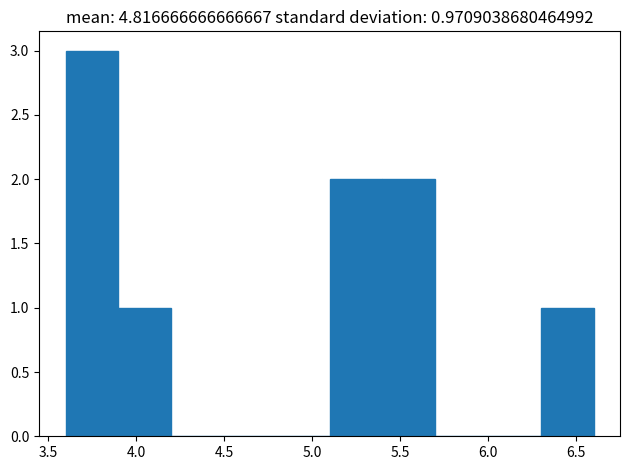

Reading left to right, list every bar in this chart as the range it spans on the x-axis followed by its height. The values are not printed on the chart, so give them approximately, as read against the axis.

3.6 to 3.9: 3
3.9 to 4.2: 1
4.2 to 4.5: 0
4.5 to 4.8: 0
4.8 to 5.1: 0
5.1 to 5.4: 2
5.4 to 5.7: 2
5.7 to 6.0: 0
6.0 to 6.3: 0
6.3 to 6.6: 1